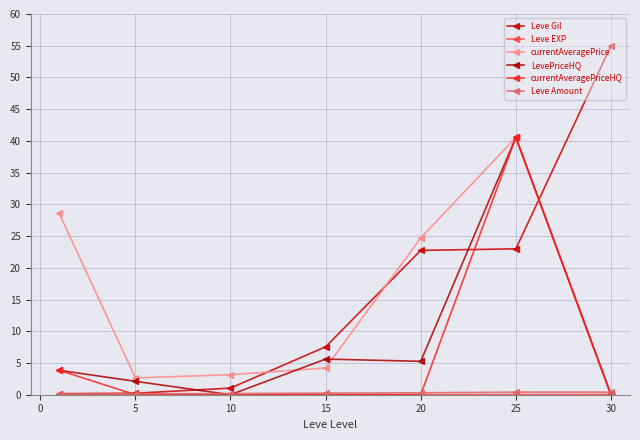

Between which two adjacent categories do currentAveragePrice and LevePriceHQ first intersect?

10 and 15